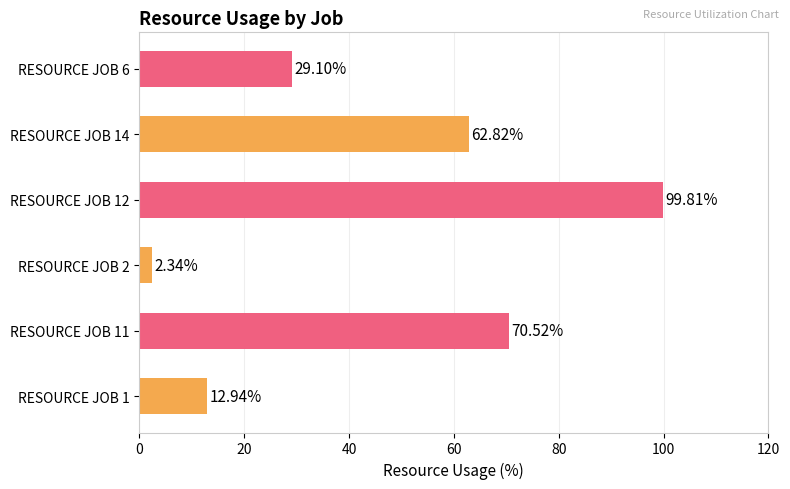

Are the bars grouped side by side (vs. stacked)?

No